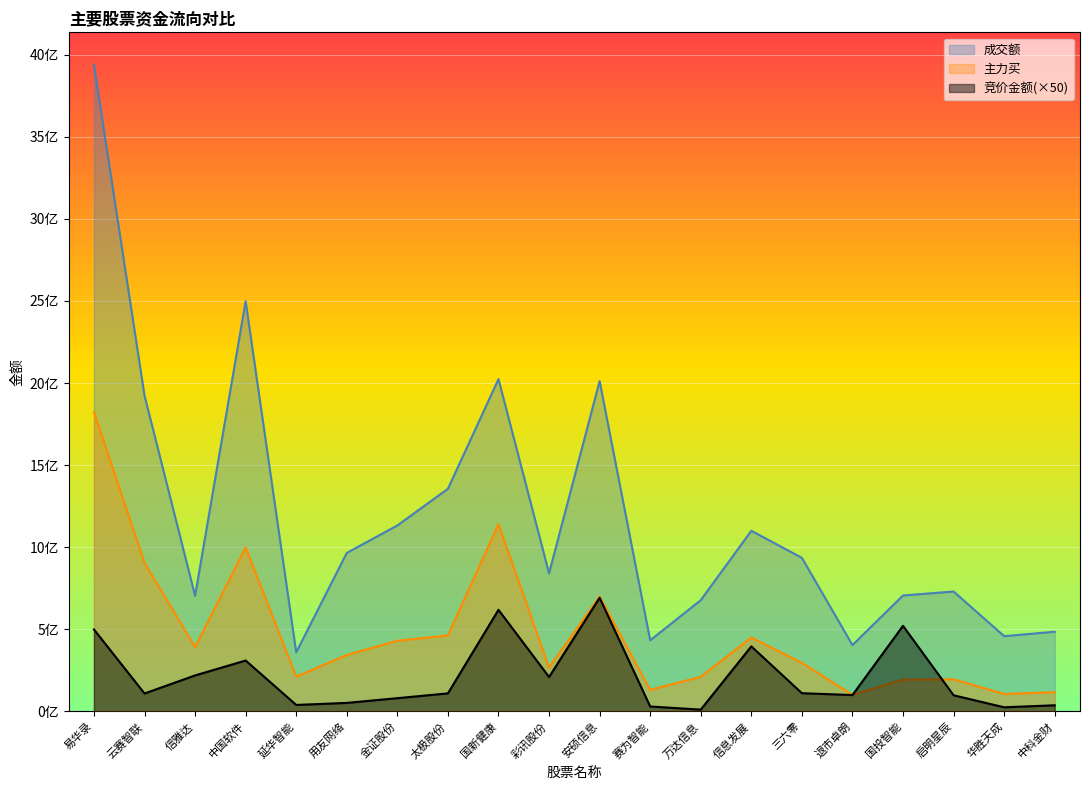

What is the sum of all 竞价金额 values?

4277154950